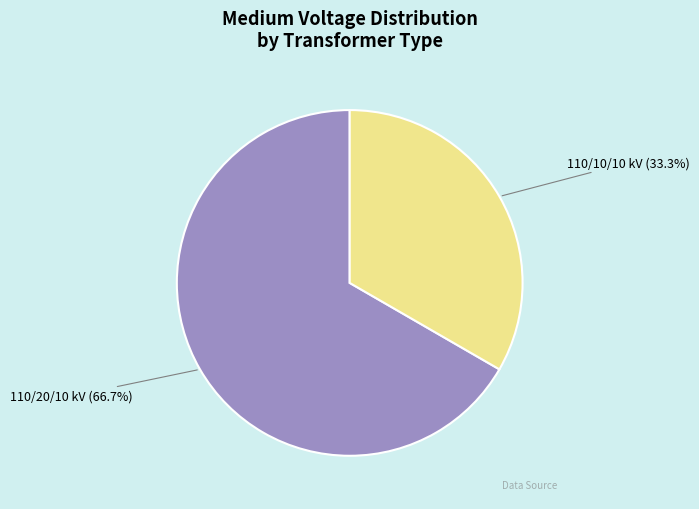

Does any single category account for the majority?

Yes